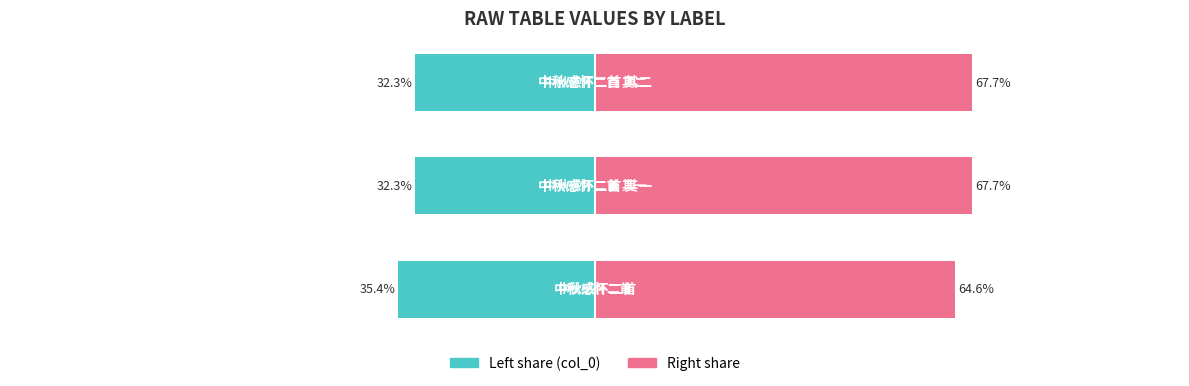

Which has a higher value, 0 or 1?

1